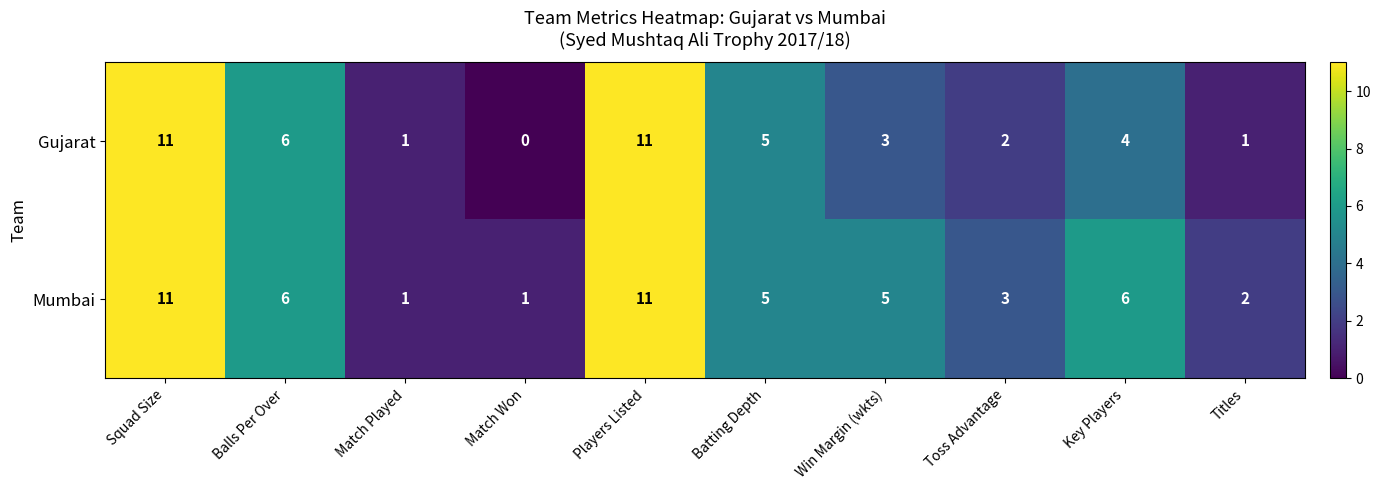

Which category has the lowest value across all series?

Match Won